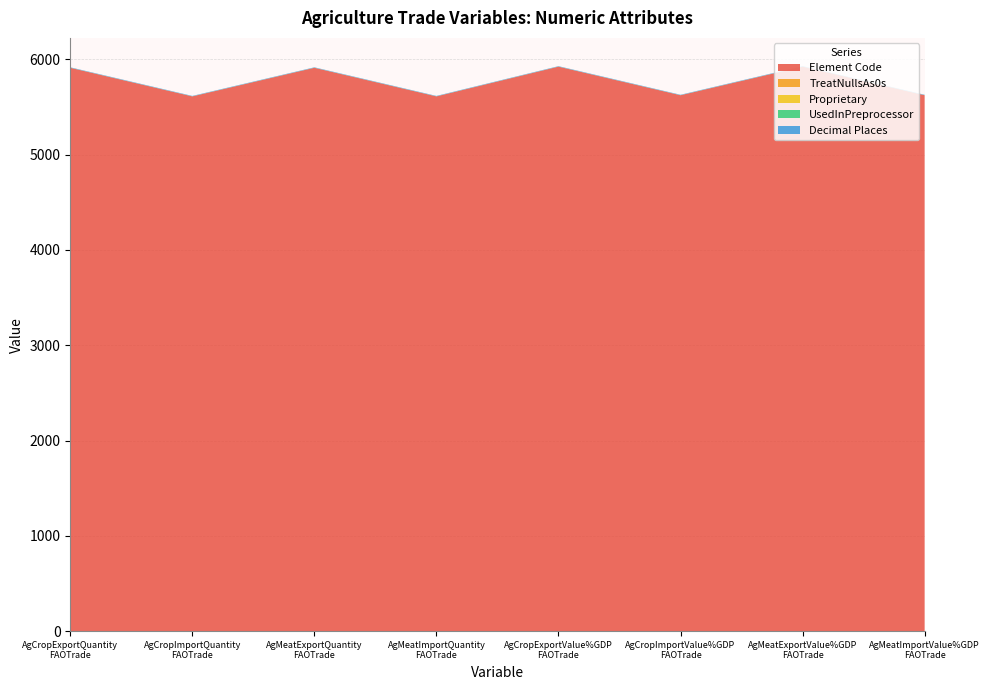

Reading right to left, transcribe all the data shown in this chart.

Element Code: 5622	5922	5622	5922	5610	5910	5610	5910
TreatNullsAs0s: 0	0	0	0	0	0	0	0
Proprietary: 0	0	0	0	0	0	0	0
UsedInPreprocessor: 1	1	1	1	1	1	1	1
Decimal Places: 4	4	4	4	4	4	4	4